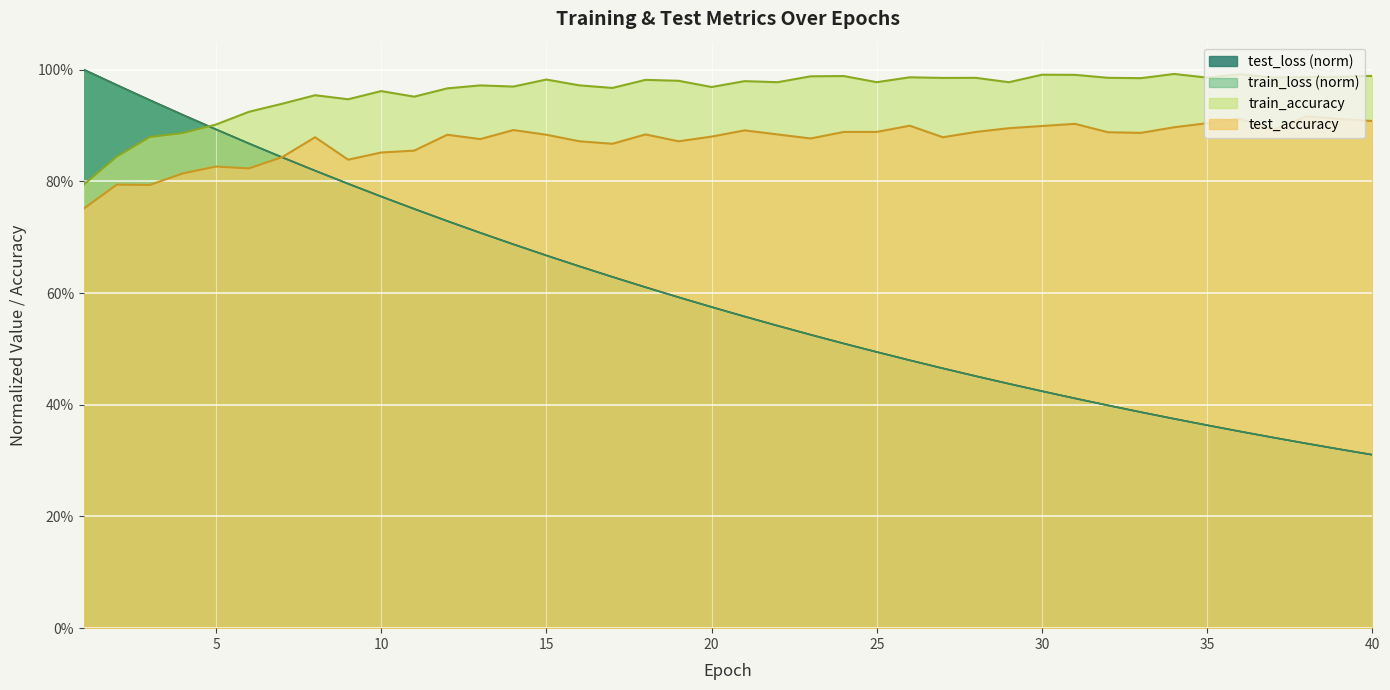

Is the value of train_accuracy at 40 greater than the value of test_accuracy at 33?

Yes